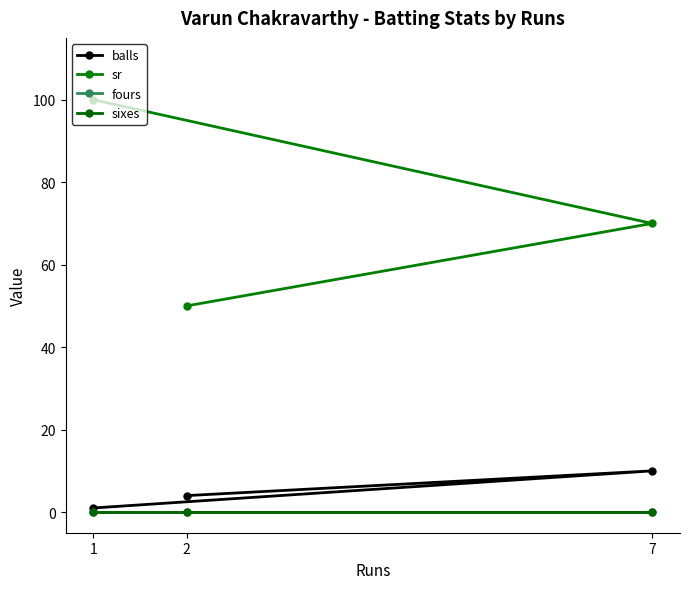

Which series changed the most between 7 and 1?

sr